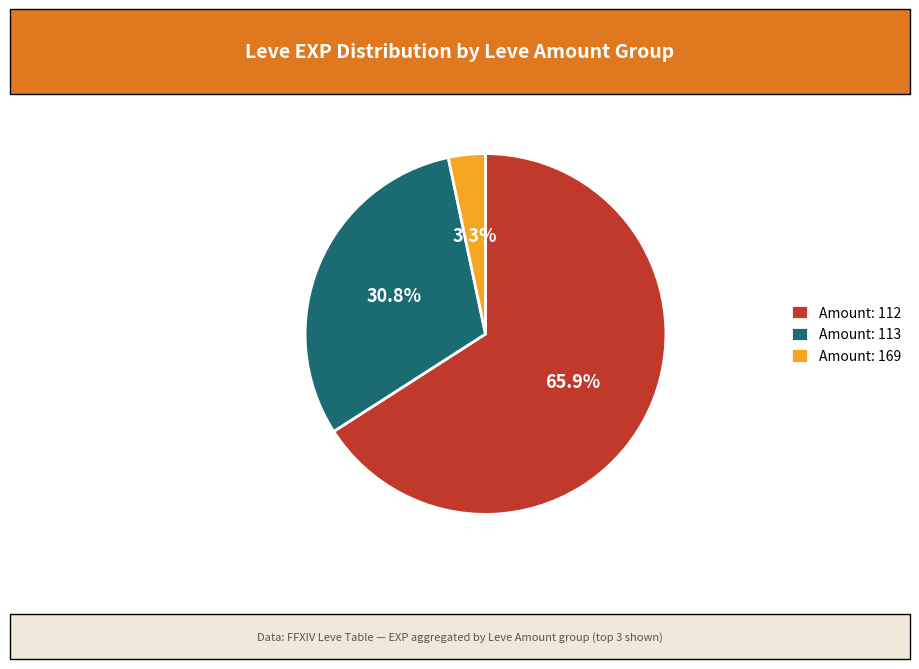

How many slices are in this pie chart?

3